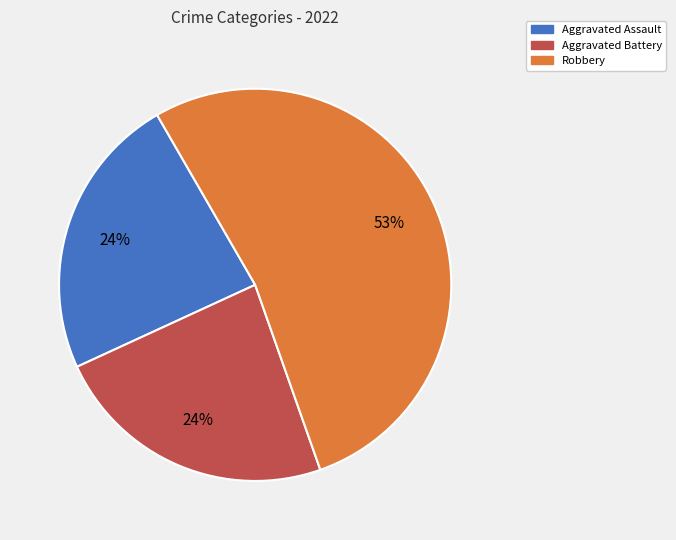

What is the largest slice in the pie chart?

Robbery